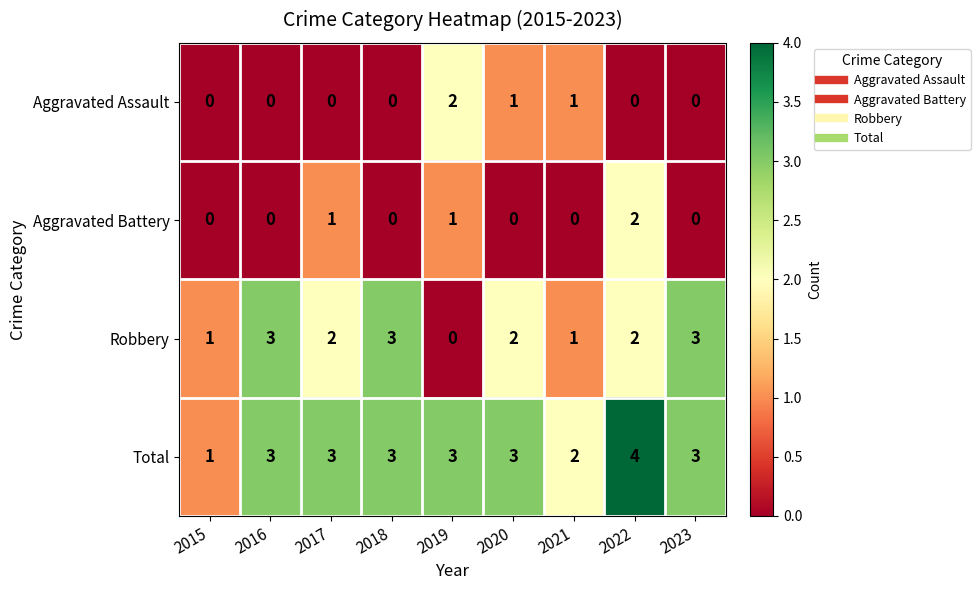

At which category is the sum across all series the highest?

2022